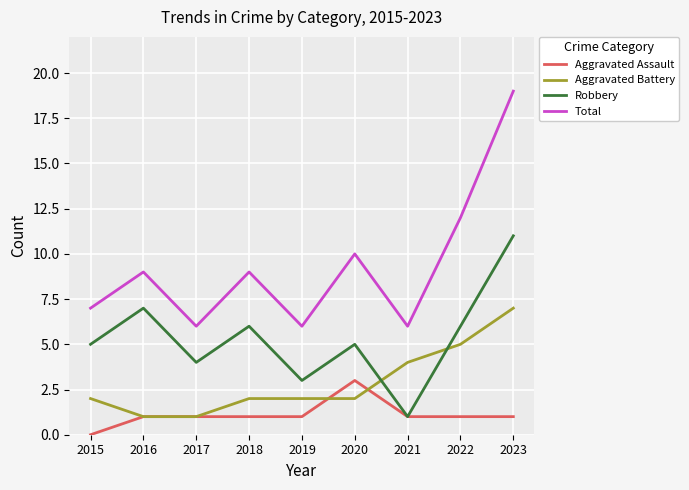

Which series has the widest spread of values?

Total